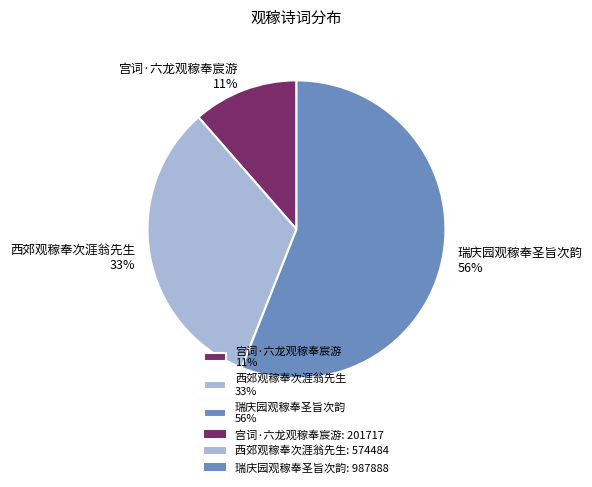

True or false: 瑞庆园观稼奉圣旨次韵 accounts for 56% of the total.

True